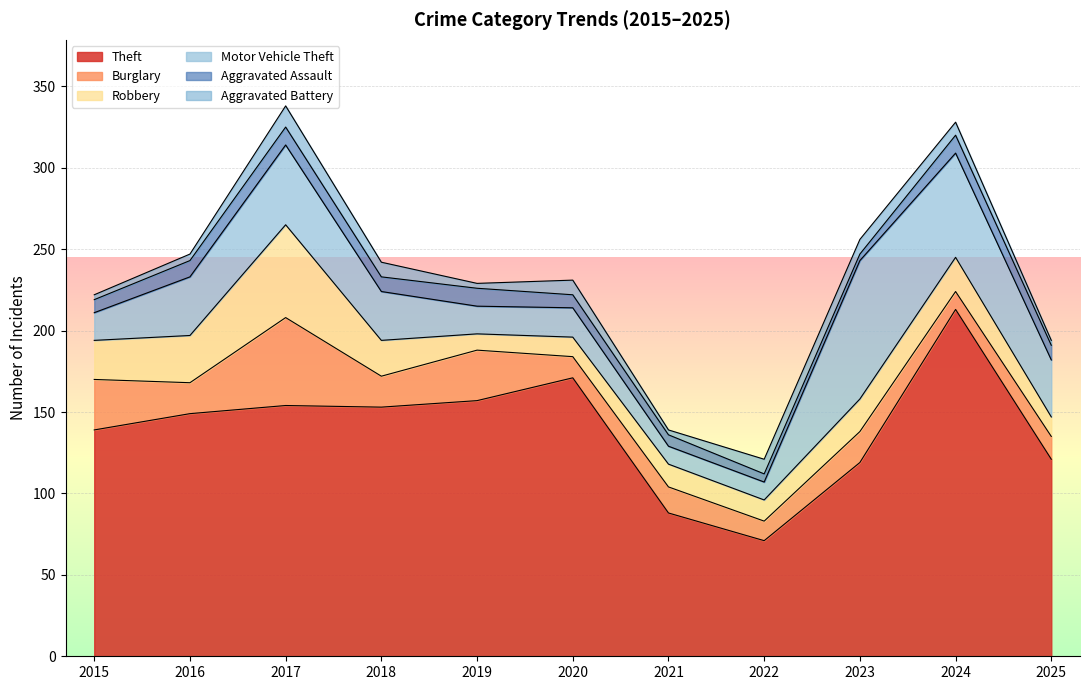

Reading right to left, what are all the values shown in this chart?

Theft: 2025=121	2024=213	2023=119	2022=71	2021=88	2020=171	2019=157	2018=153	2017=154	2016=149	2015=139
Burglary: 2025=14	2024=11	2023=19	2022=12	2021=16	2020=13	2019=31	2018=19	2017=54	2016=19	2015=31
Robbery: 2025=12	2024=21	2023=20	2022=13	2021=14	2020=12	2019=10	2018=22	2017=57	2016=29	2015=24
Motor Vehicle Theft: 2025=35	2024=64	2023=85	2022=11	2021=11	2020=18	2019=17	2018=30	2017=49	2016=36	2015=17
Aggravated Assault: 2025=9	2024=11	2023=4	2022=5	2021=7	2020=8	2019=11	2018=9	2017=11	2016=10	2015=8
Aggravated Battery: 2025=3	2024=8	2023=9	2022=9	2021=3	2020=9	2019=3	2018=9	2017=13	2016=4	2015=3